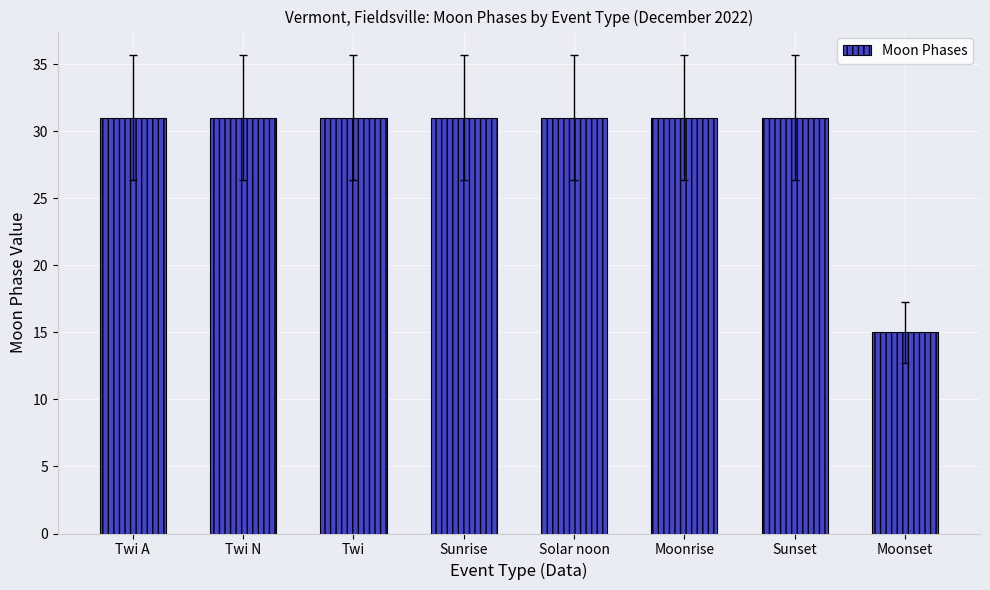

What is the label of the 4th bar from the left?

Sunrise